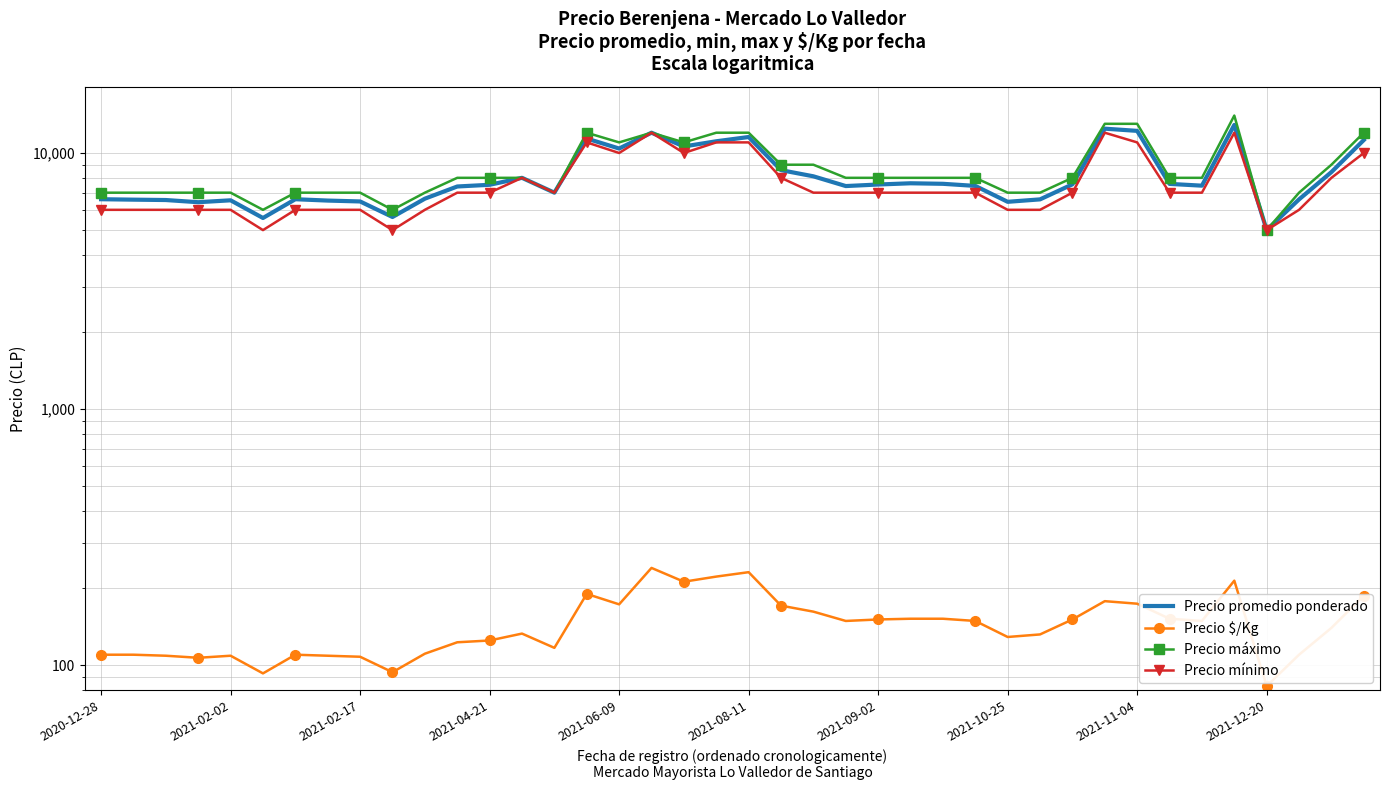

Between 10 and 20, which is larger?

20